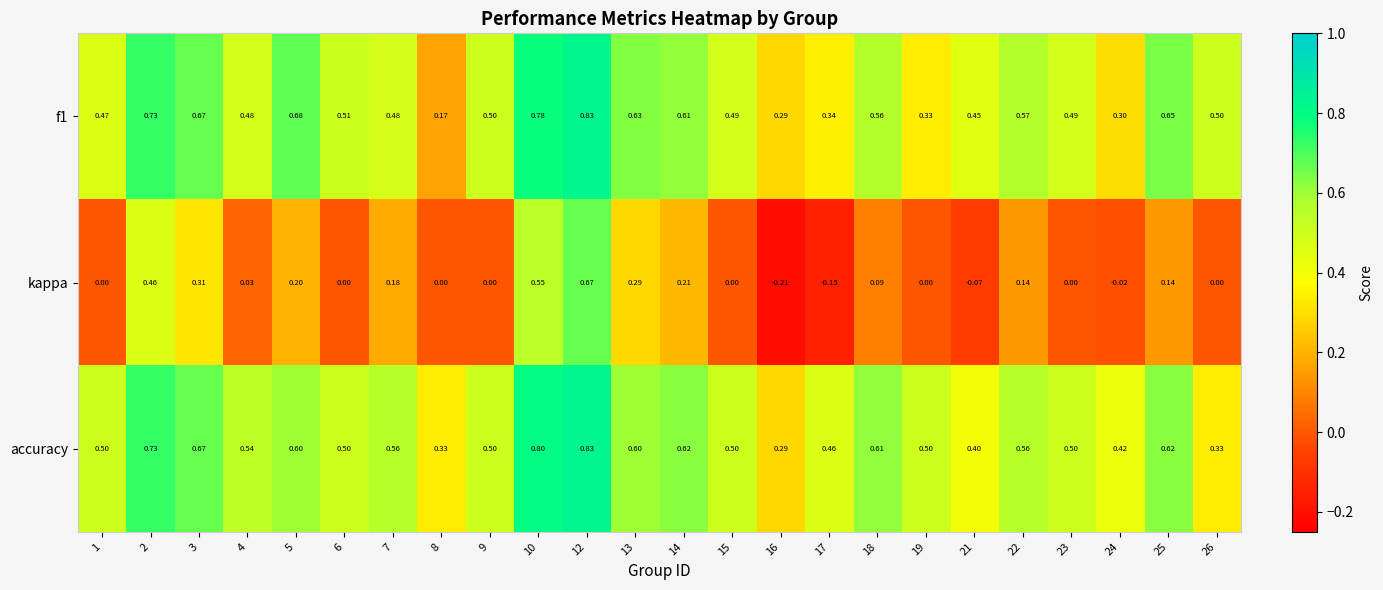

Which series has the widest spread of values?

kappa